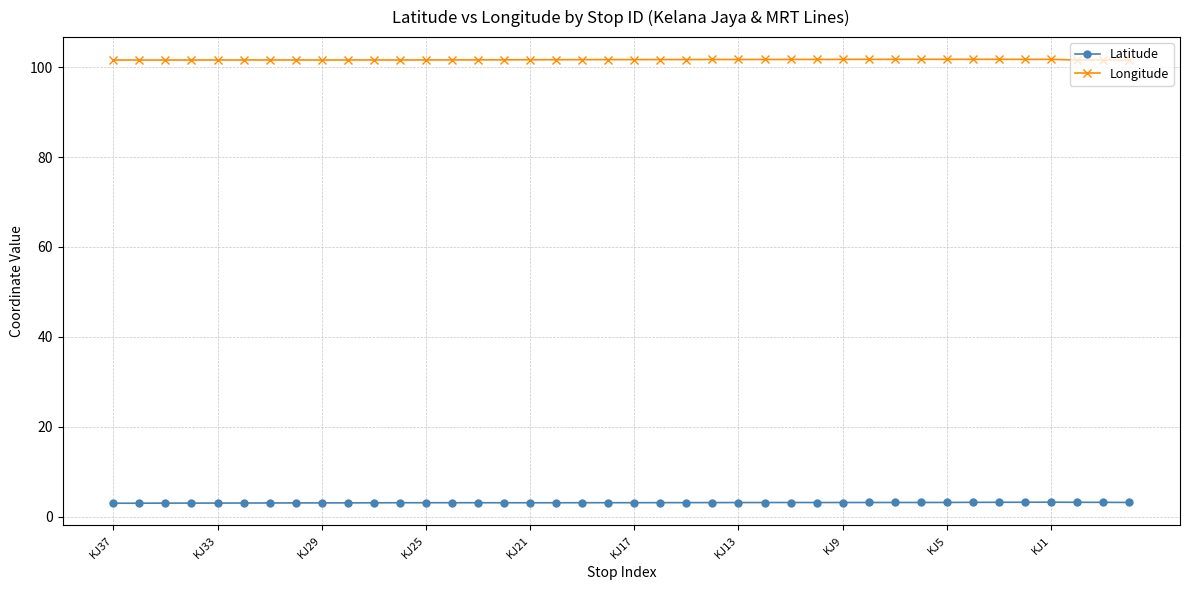

What is the value of the Longitude point at the 30th from the left?

101.7